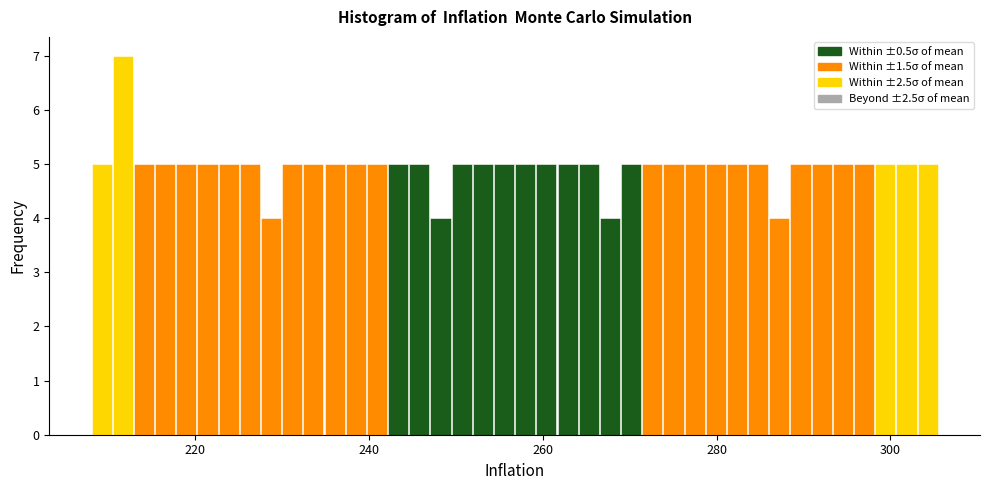

Around what value on the x-axis is the tallest bar? Give the approximate position of its centre, as read against the axis.

212